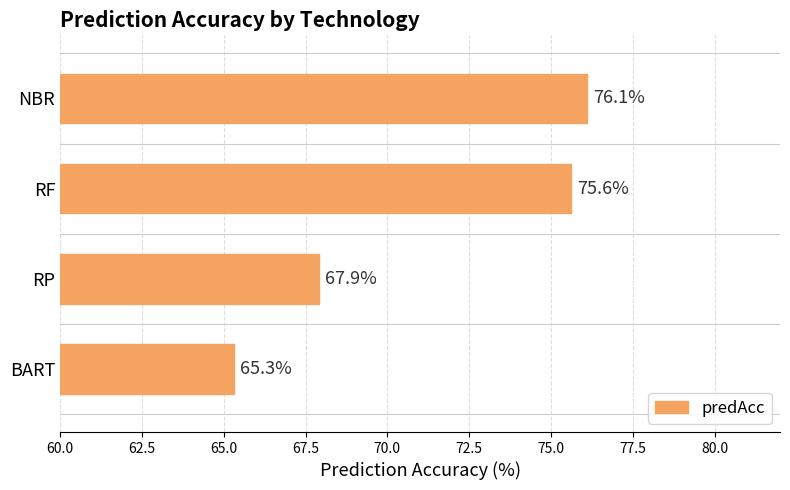

Which label corresponds to the smallest value in the chart?

BART